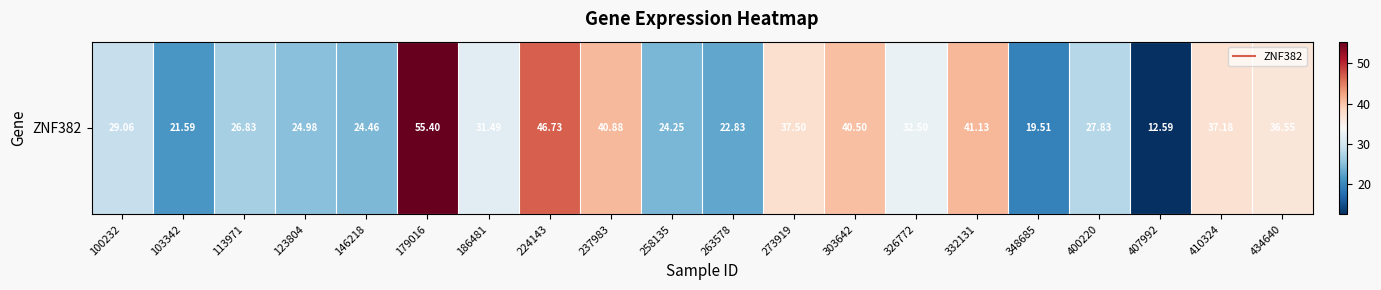

What is the smallest value displayed?

12.6